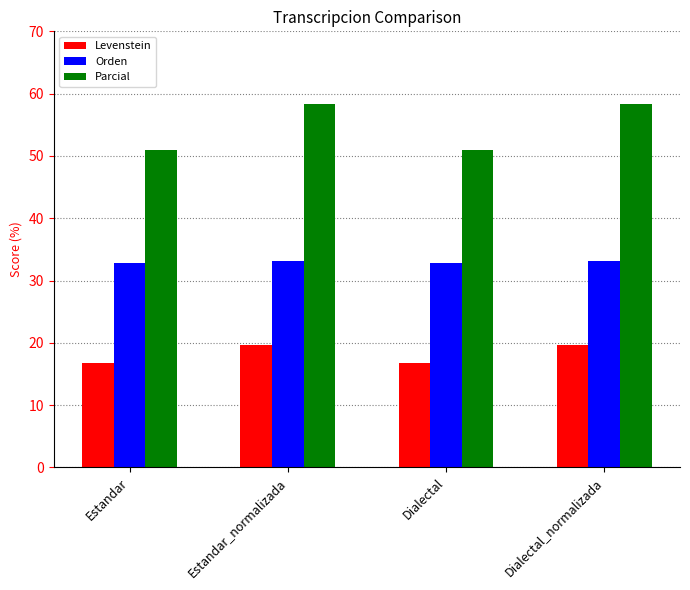

How many data points in Levenstein are less than 19?

2